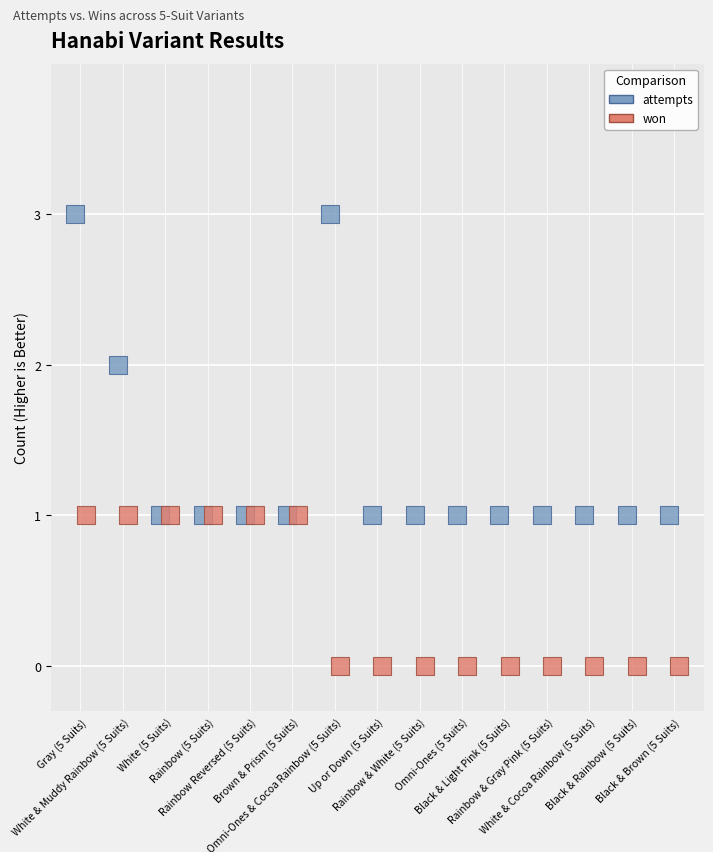

What are all the series names shown in the legend?

attempts, won